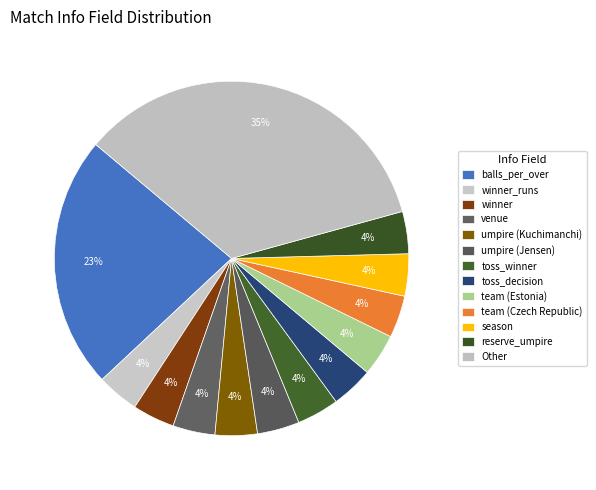

Is there any slice that represents more than half of the pie?

No